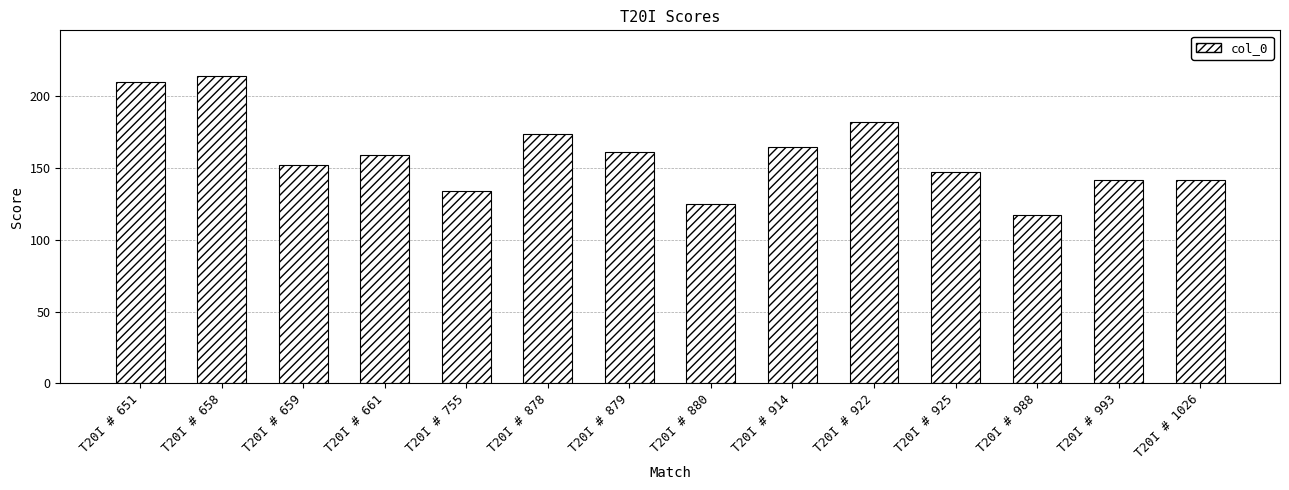

True or false: the data shows 210 at T20I # 651.

True